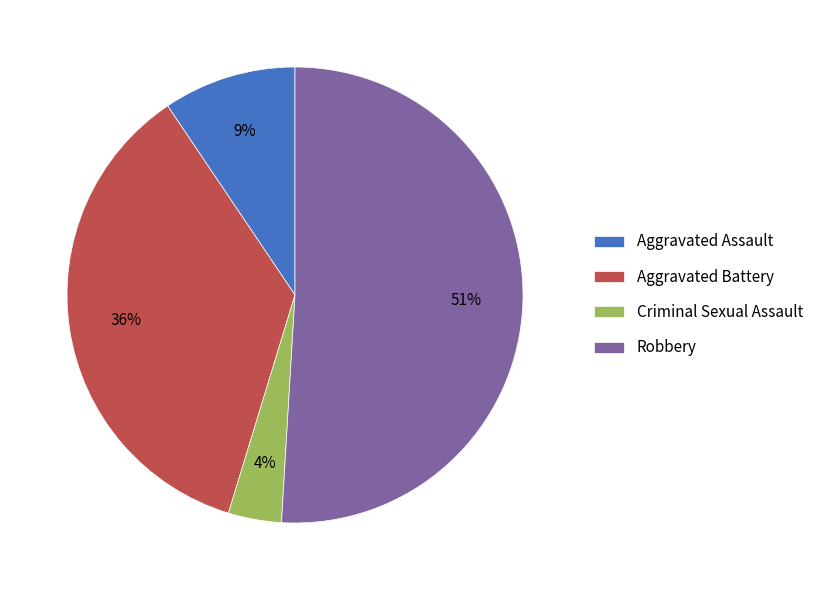

Which has a higher value, Criminal Sexual Assault or Aggravated Battery?

Aggravated Battery